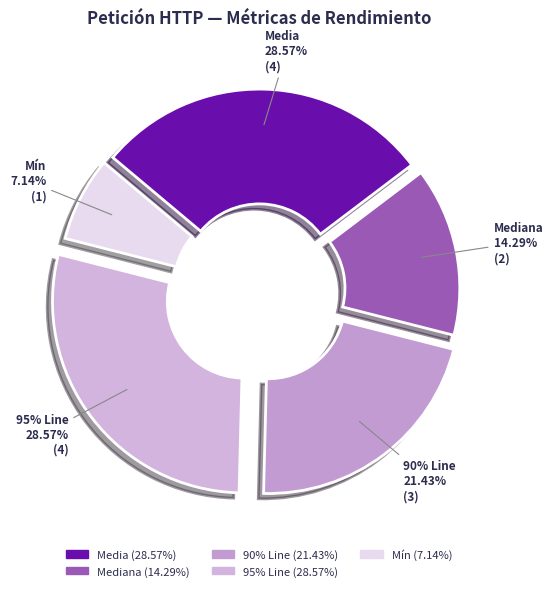

Between Media and Mediana, which is larger?

Media